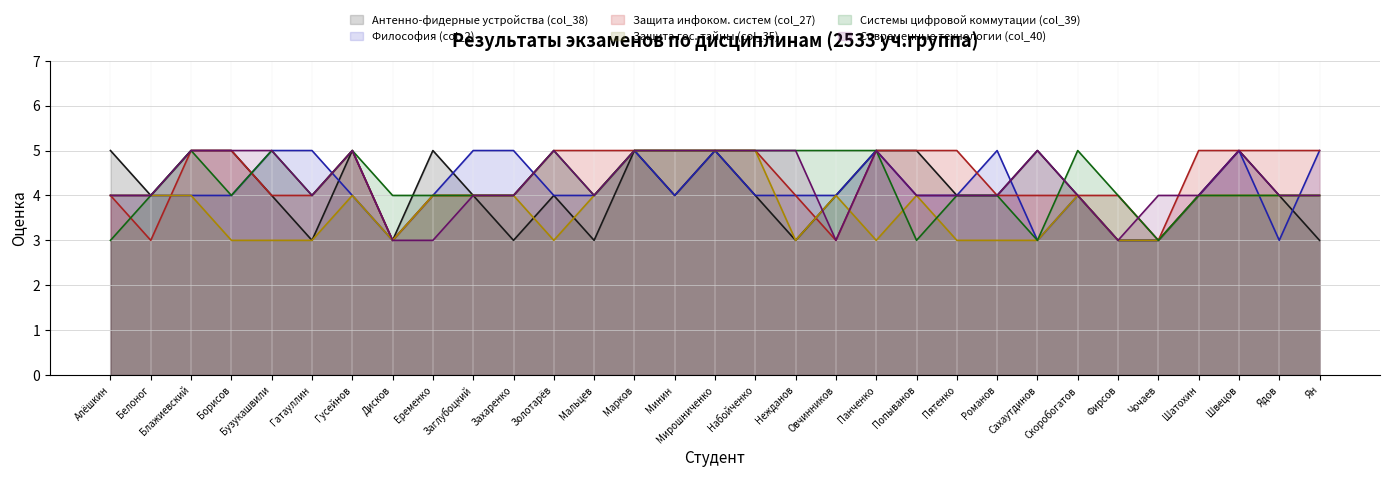

Is it true that Системы цифровой коммутации (col_39) equals 7 at Минин?

False